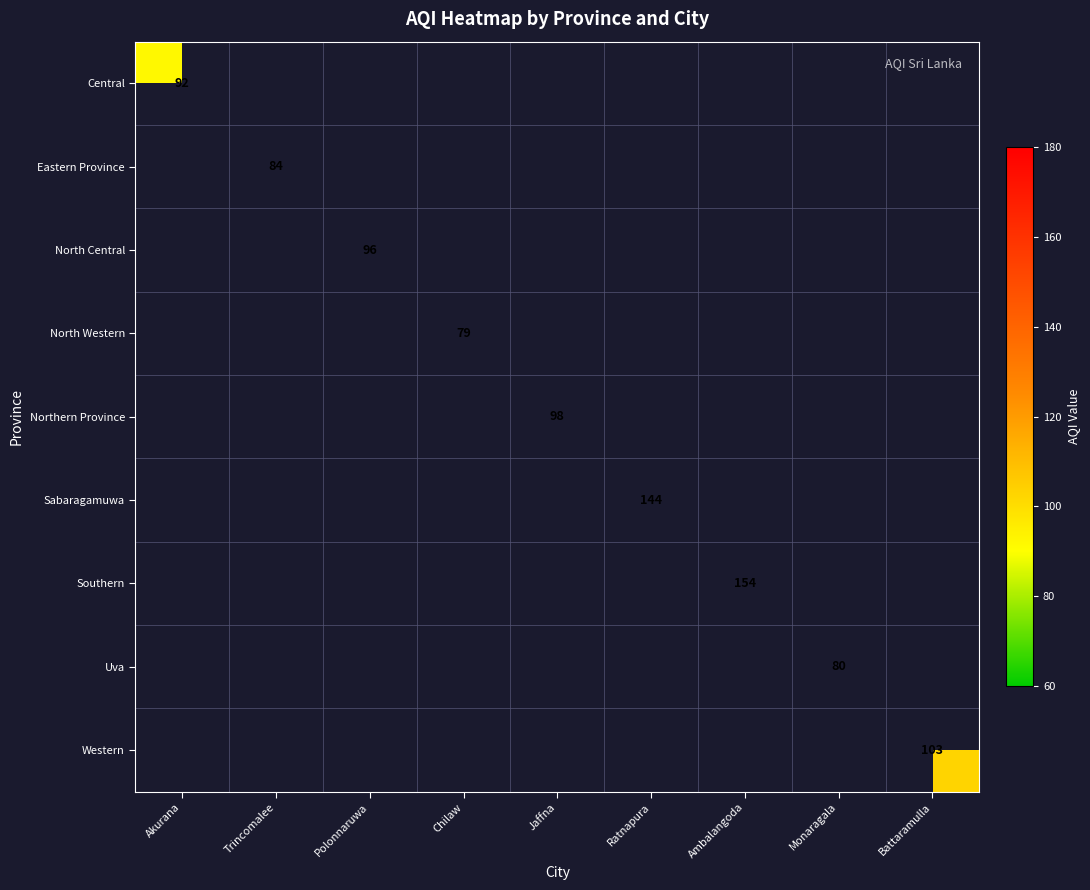

The Uva series shows 111 at Monaragala. True or false?

False